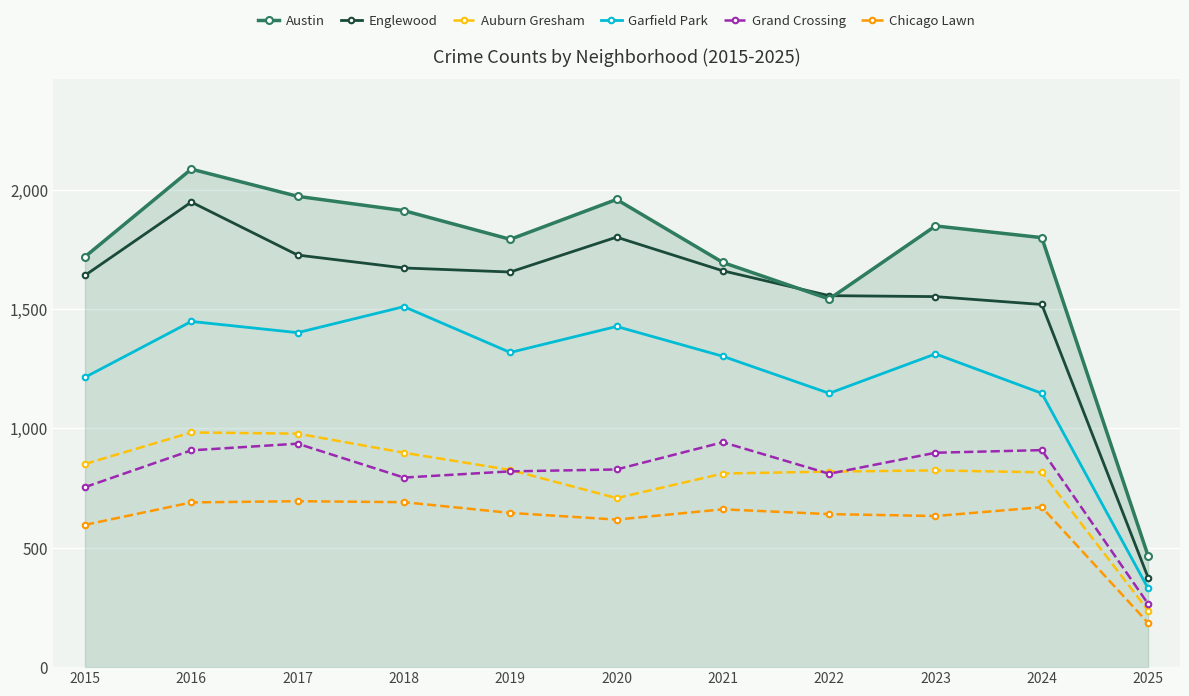

How many lines are shown in the chart?

6